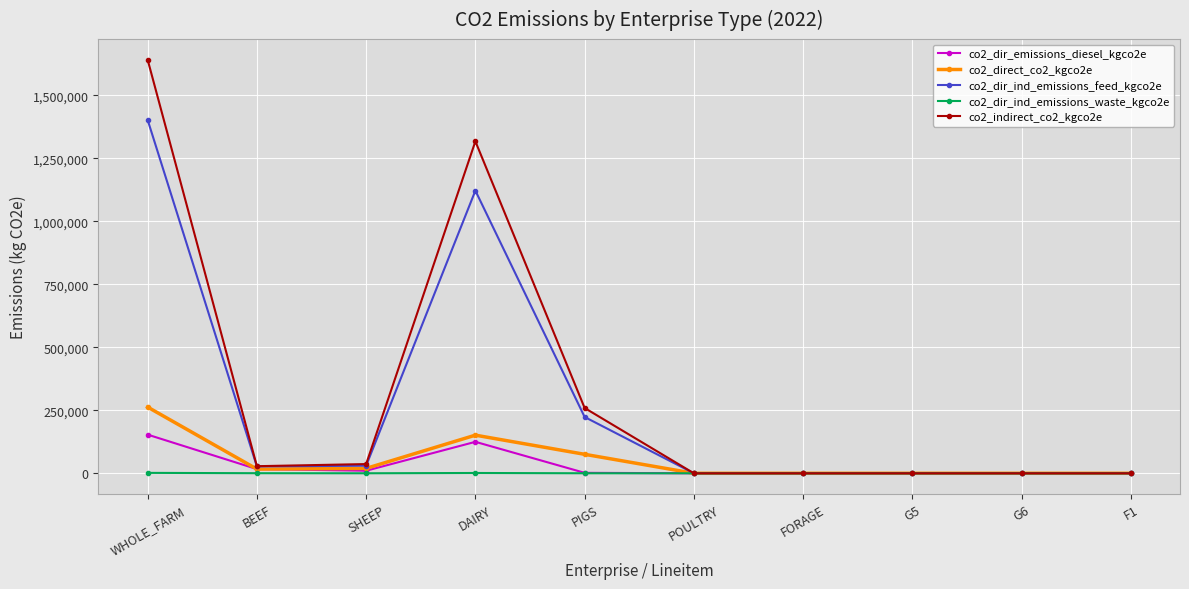

What is the maximum value shown in the chart?

1641482.0